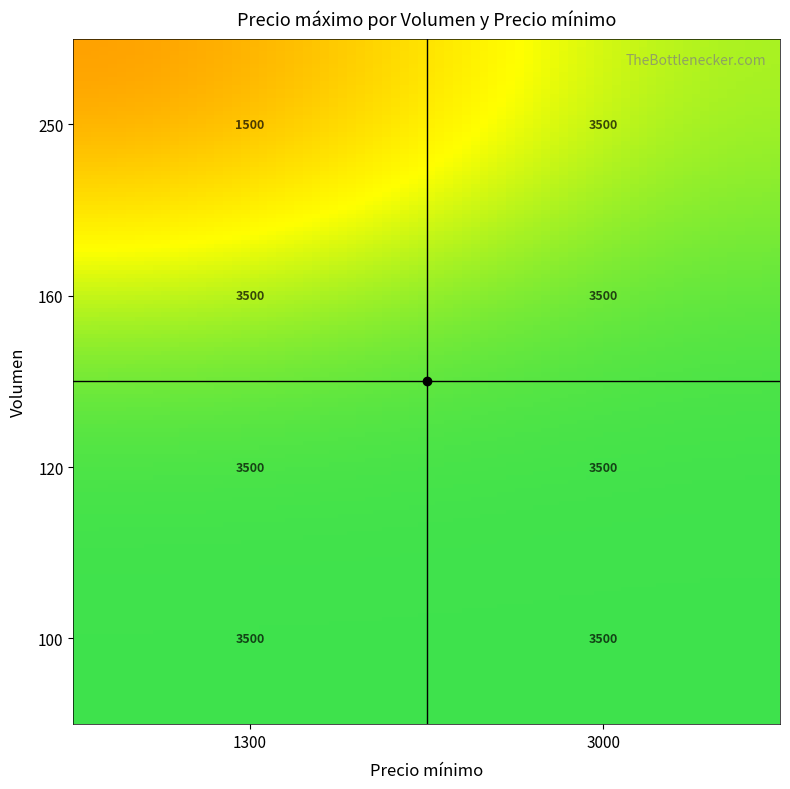

Between 3000 and 1300, which is larger?

3000